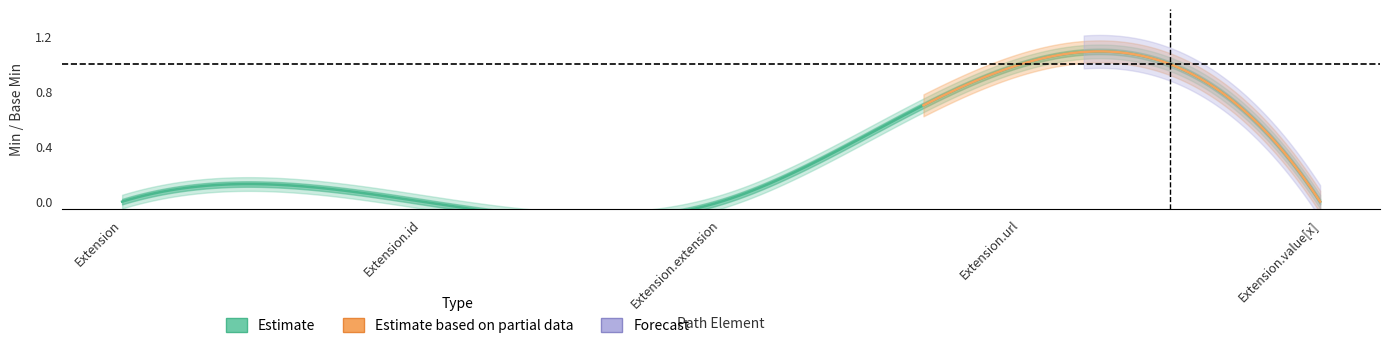

List the labels in order of Min value, largest first.

Extension.url, Extension, Extension.id, Extension.extension, Extension.value[x]